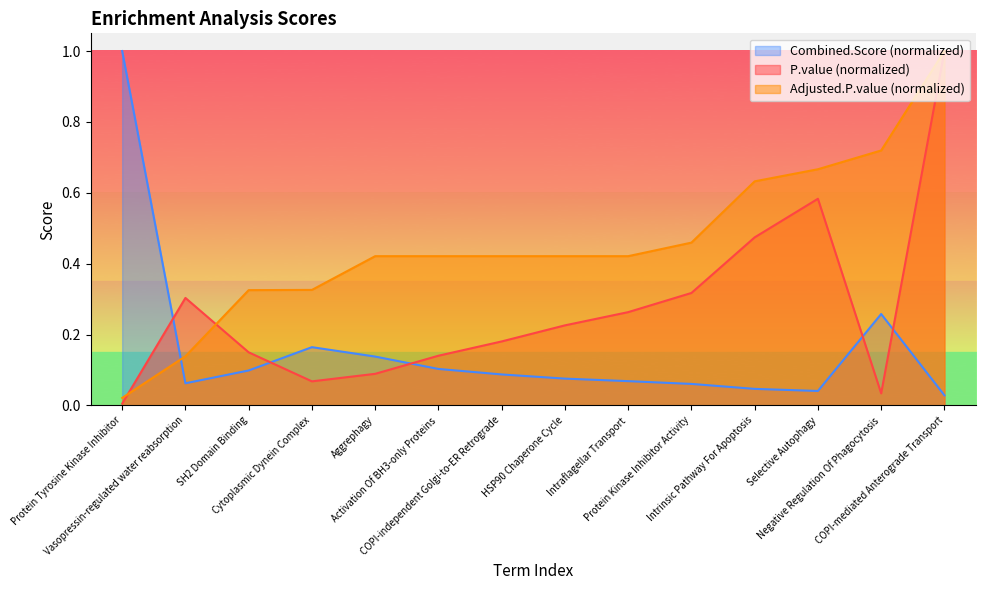

What are all the series names shown in the legend?

Combined.Score (normalized), P.value (normalized), Adjusted.P.value (normalized)